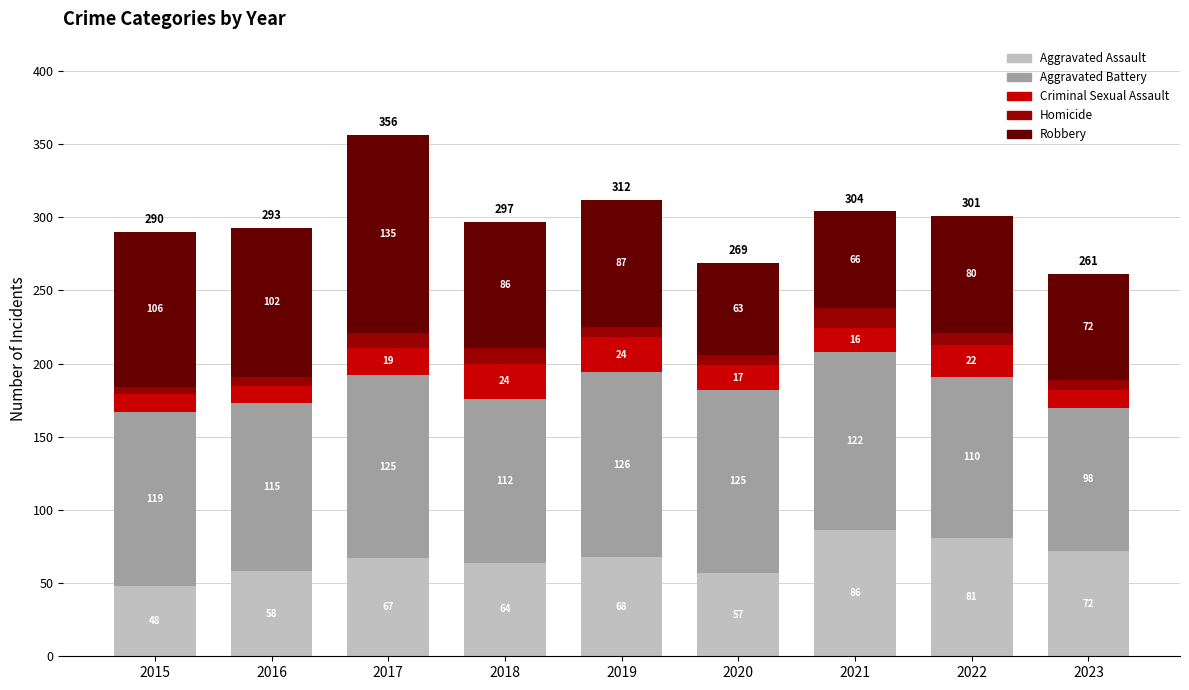

What is the total value across all series at 2015?

290